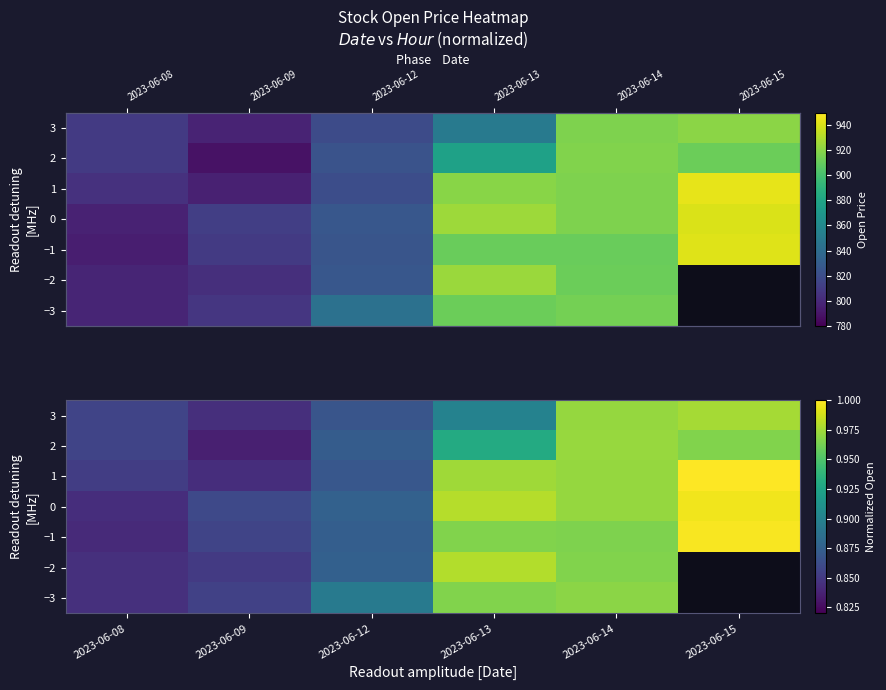

At 2023-06-08, list the series in order from largest to smallest.

3, 2, 1, −3, −2, 0, −1